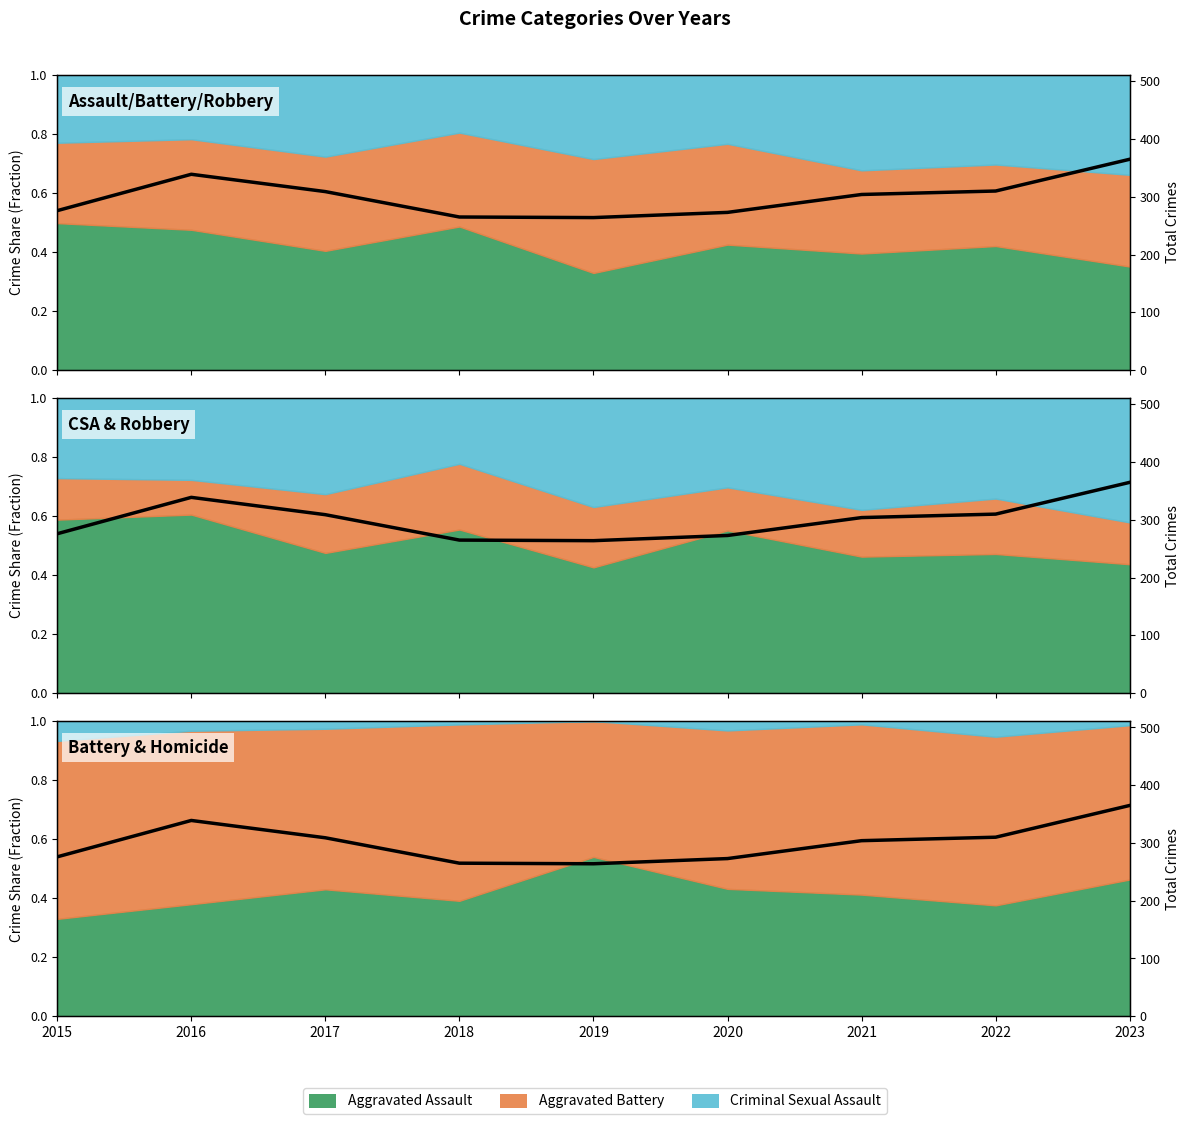

How many lines are shown in the chart?

1